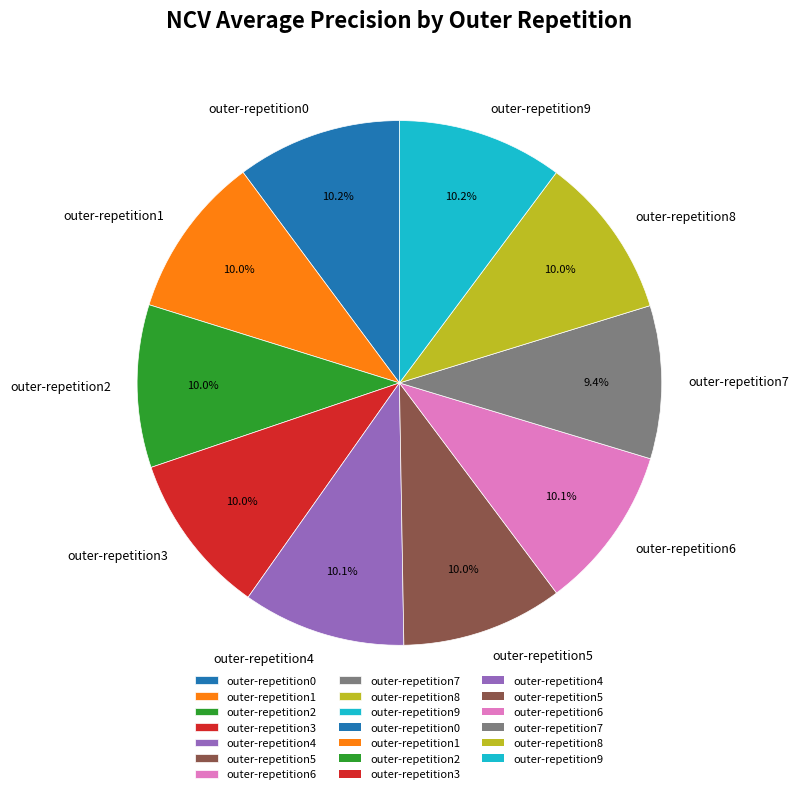

Is there a majority slice in this chart?

No